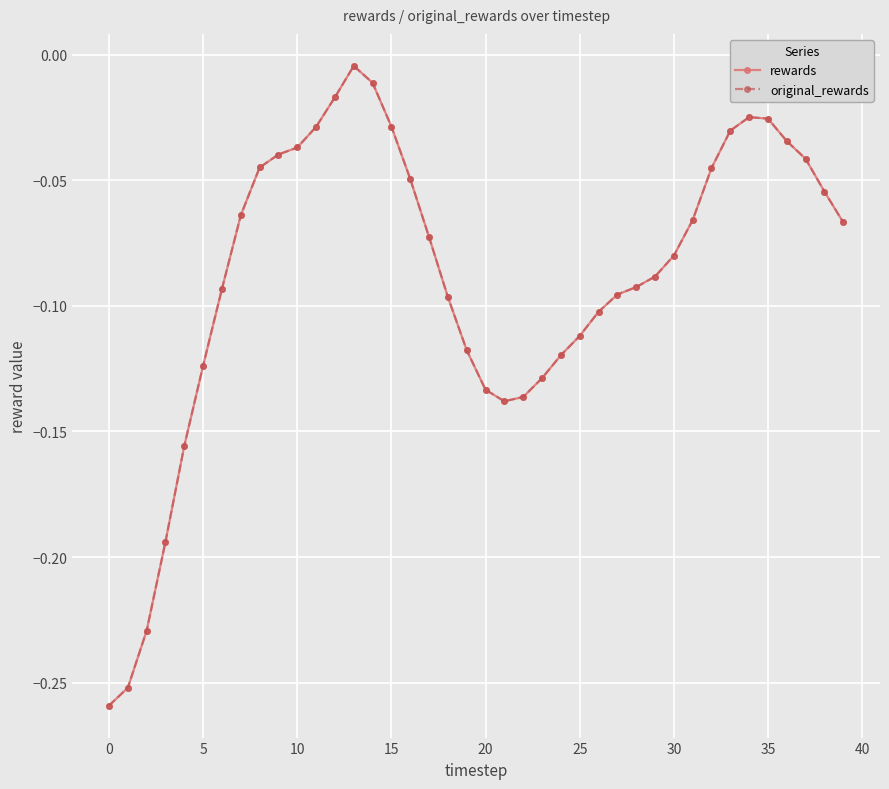

In rewards, how many points are higher than both neighbors (excluding endpoints)?

2